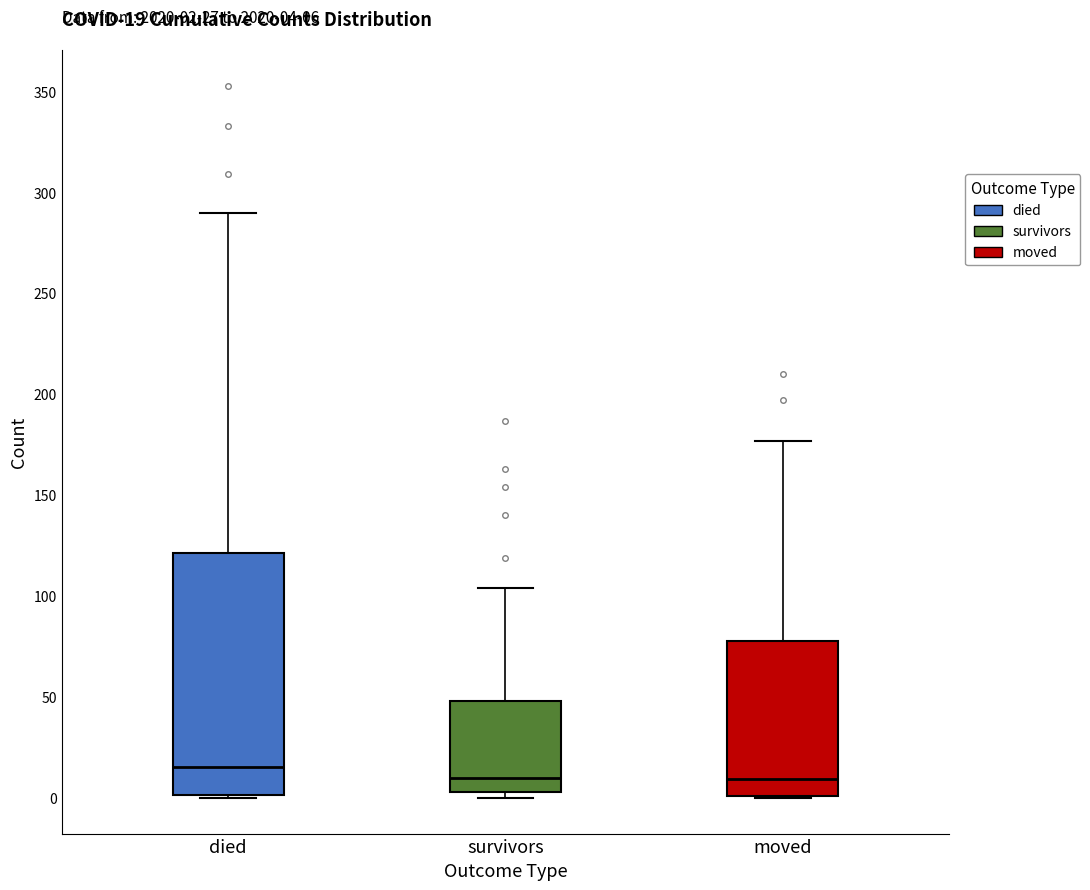

Comparing the boxes themselves (not the whiskers), which one is the tallest?

died